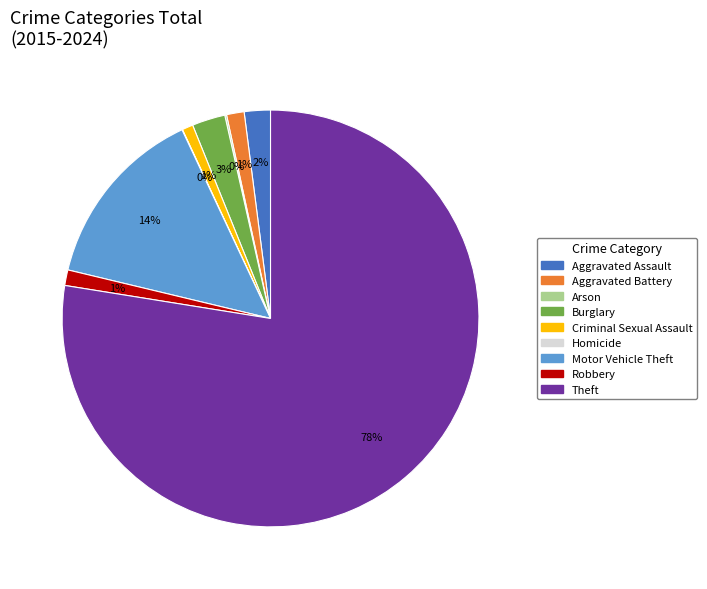

Which slice represents more than half of the pie?

Theft